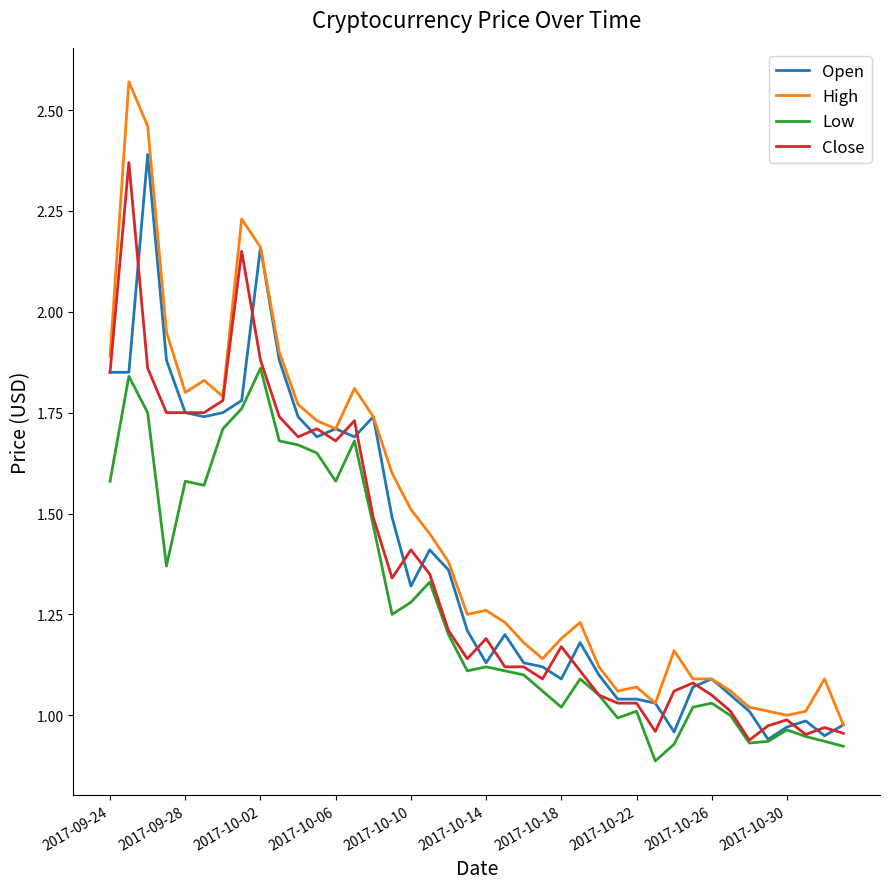

Count the number of data series in this chart.

4